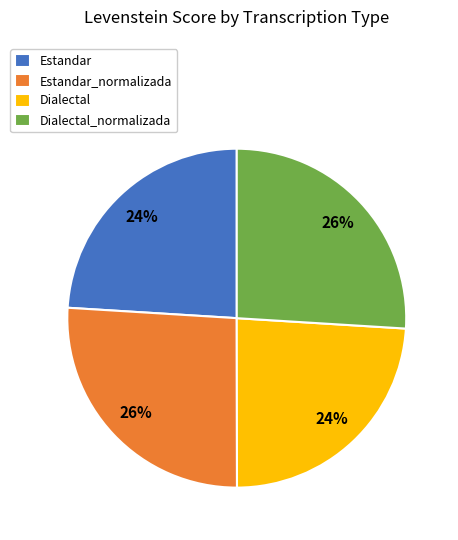

What is the ratio of the value at Estandar_normalizada to the value at Estandar?

1.1